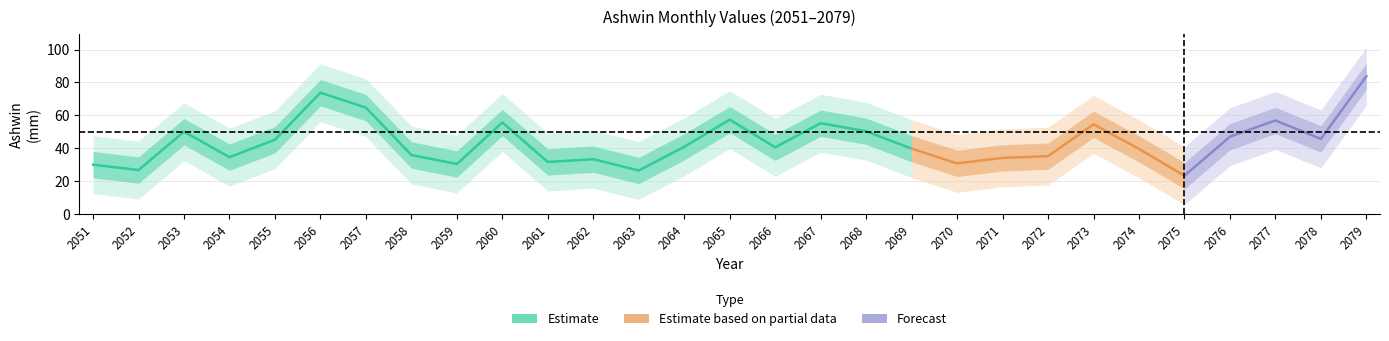

Reading left to right, what are all the values shown in this chart?

2051=30.0	2052=26.8	2053=50.1	2054=34.6	2055=45.2	2056=73.8	2057=64.7	2058=35.9	2059=30.4	2060=55.7	2061=31.6	2062=33.3	2063=26.5	2064=40.9	2065=57.4	2066=40.6	2067=55.2	2068=50.3	2069=39.8	2070=30.8	2071=34.1	2072=35.2	2073=54.5	2074=39.6	2075=23.3	2076=47.0	2077=56.9	2078=45.7	2079=83.8